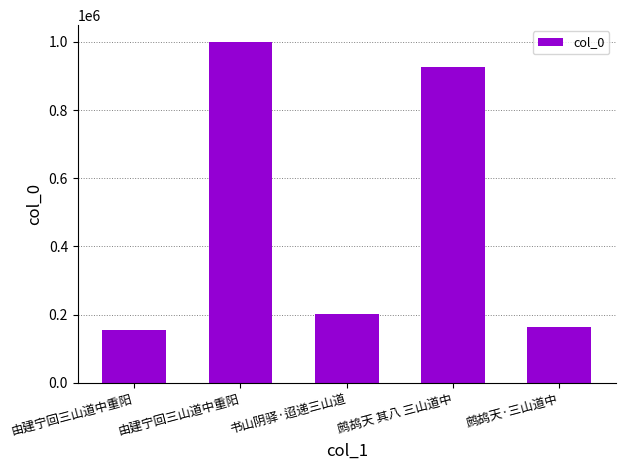

What is the difference between the second highest and minimum values?

770820